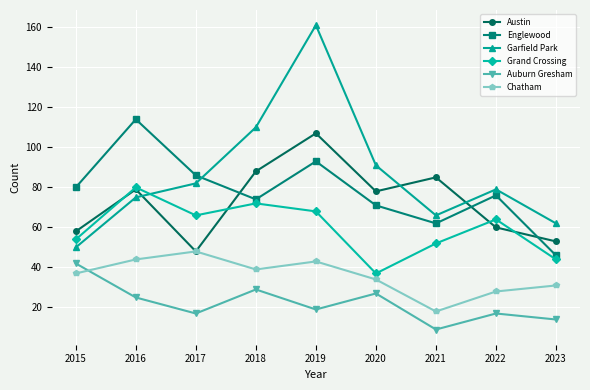

Is it true that Grand Crossing equals 22 at 2022?

False